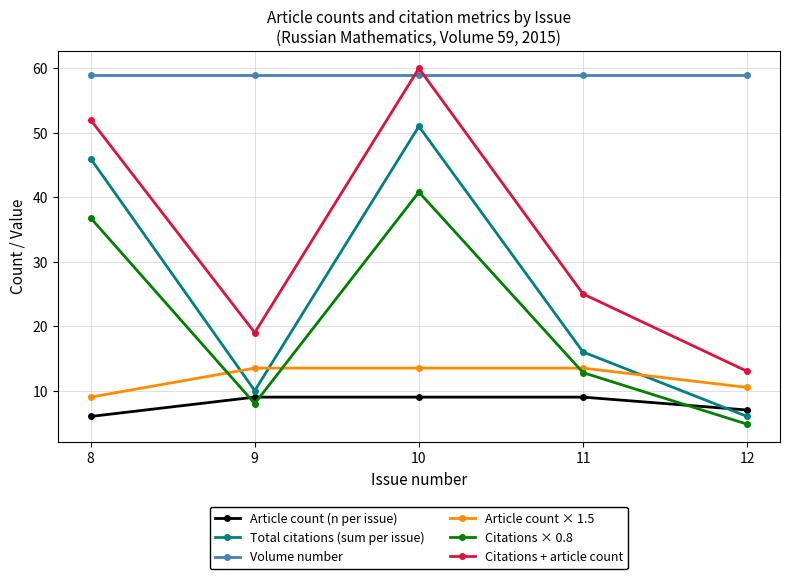

Which category has the highest value across all series?

10